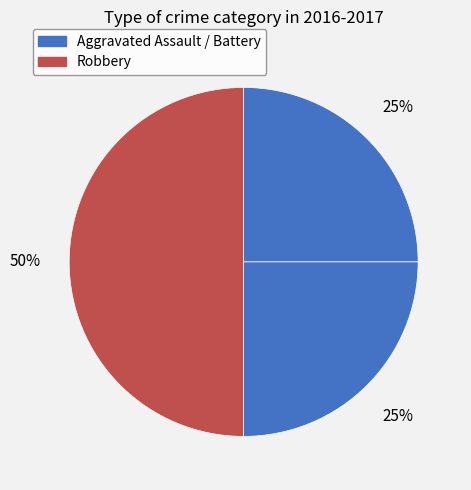

How many segments does this pie chart have?

3